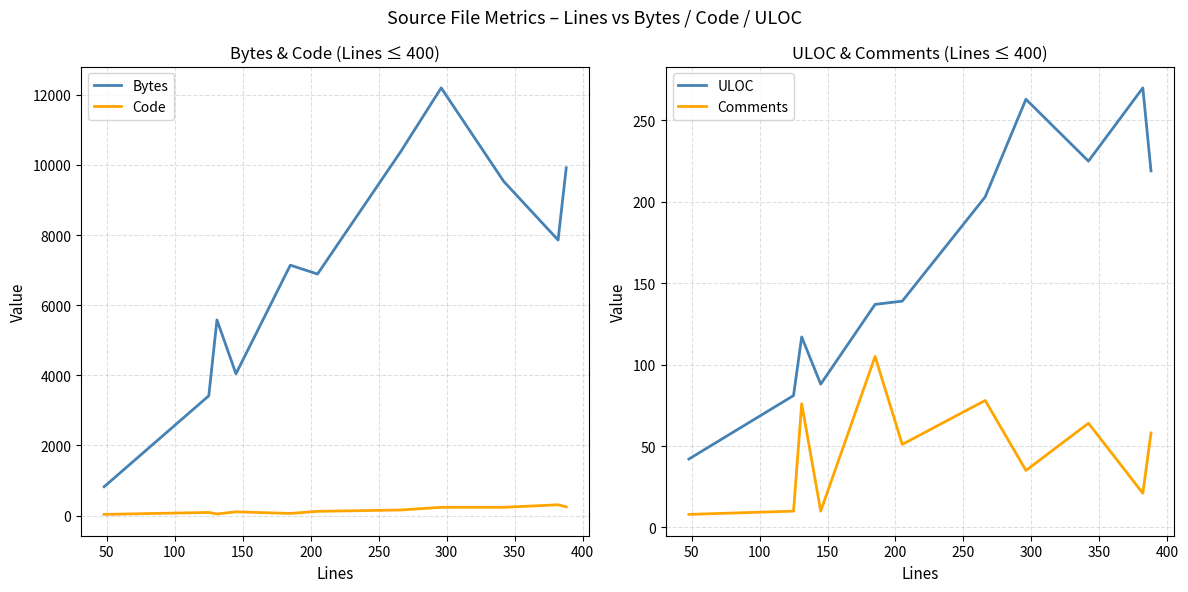

What is the maximum value for Bytes?

12196